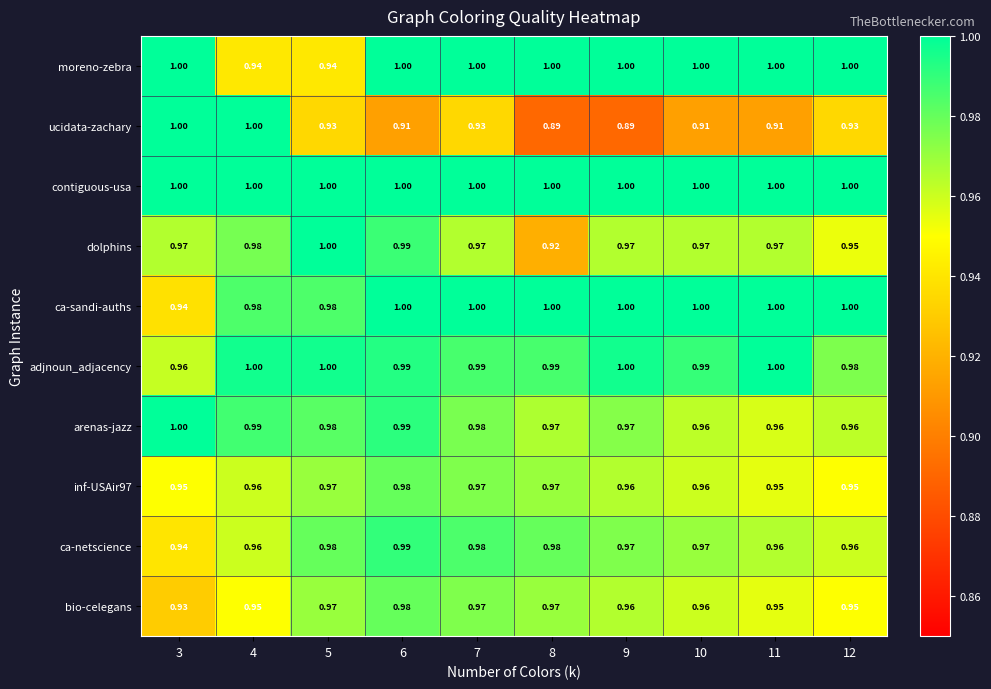

Which series has the largest range (max minus min)?

ucidata-zachary